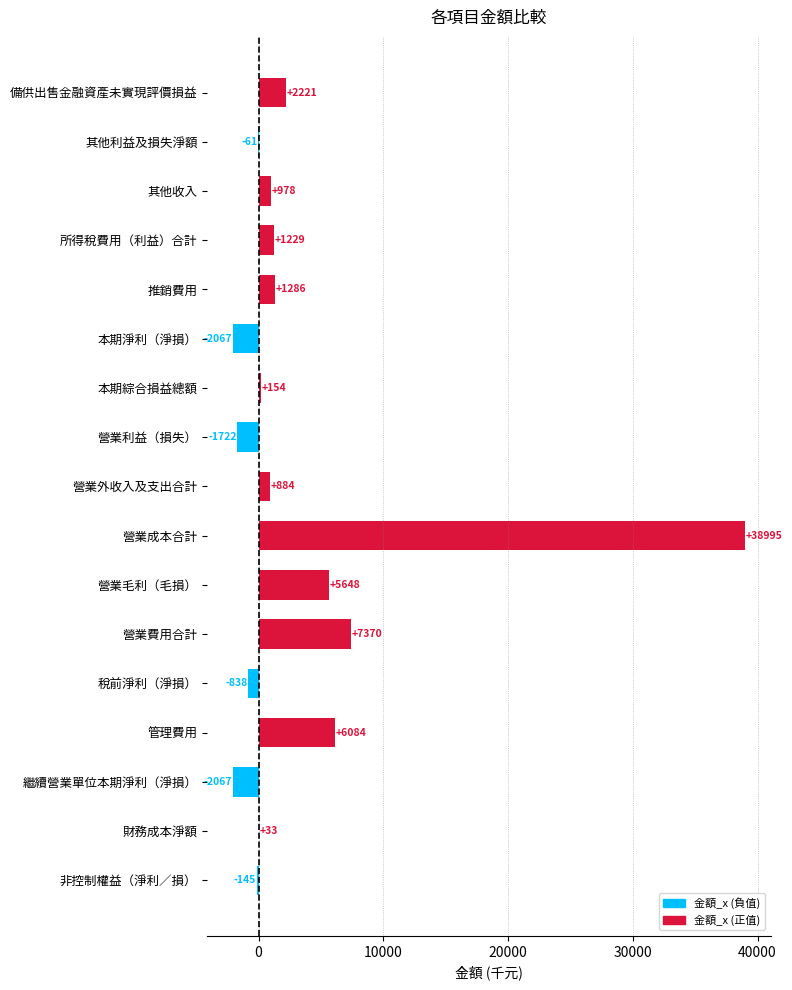

Are the bars grouped side by side (vs. stacked)?

No